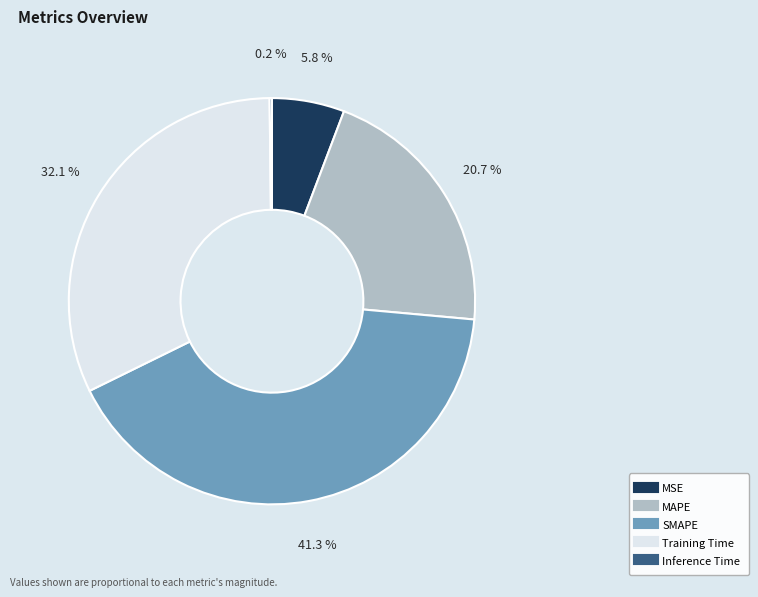

What is the ratio of the value at MSE to the value at Training Time?

0.2